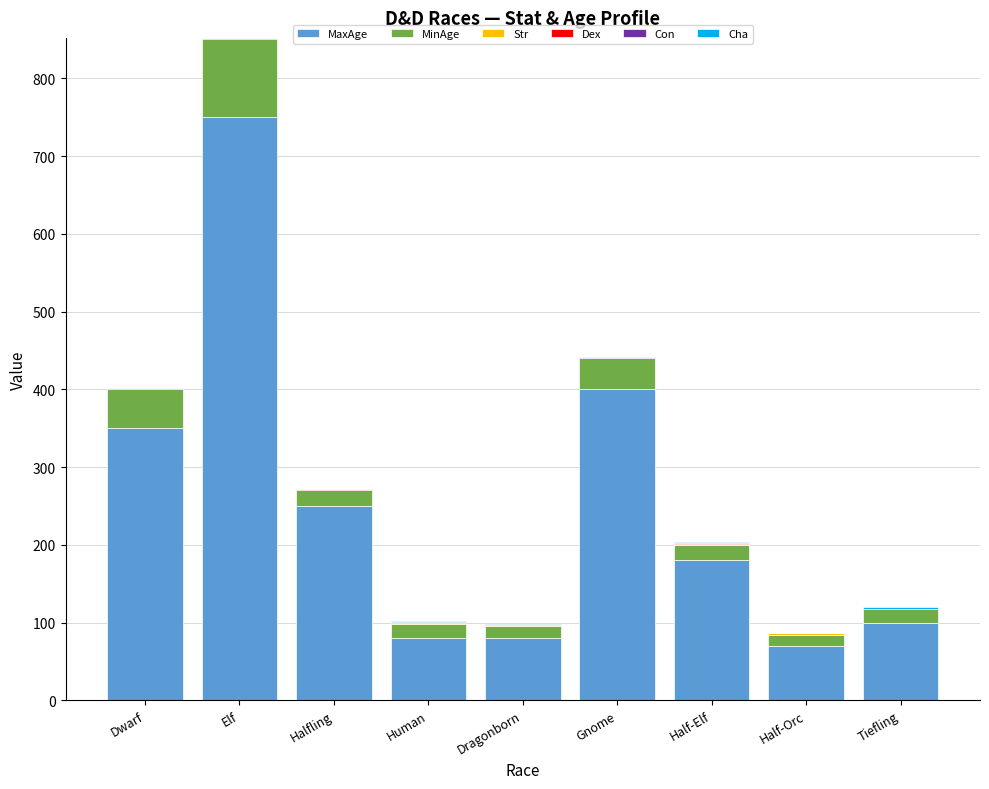

What is the maximum value for MaxAge?

750